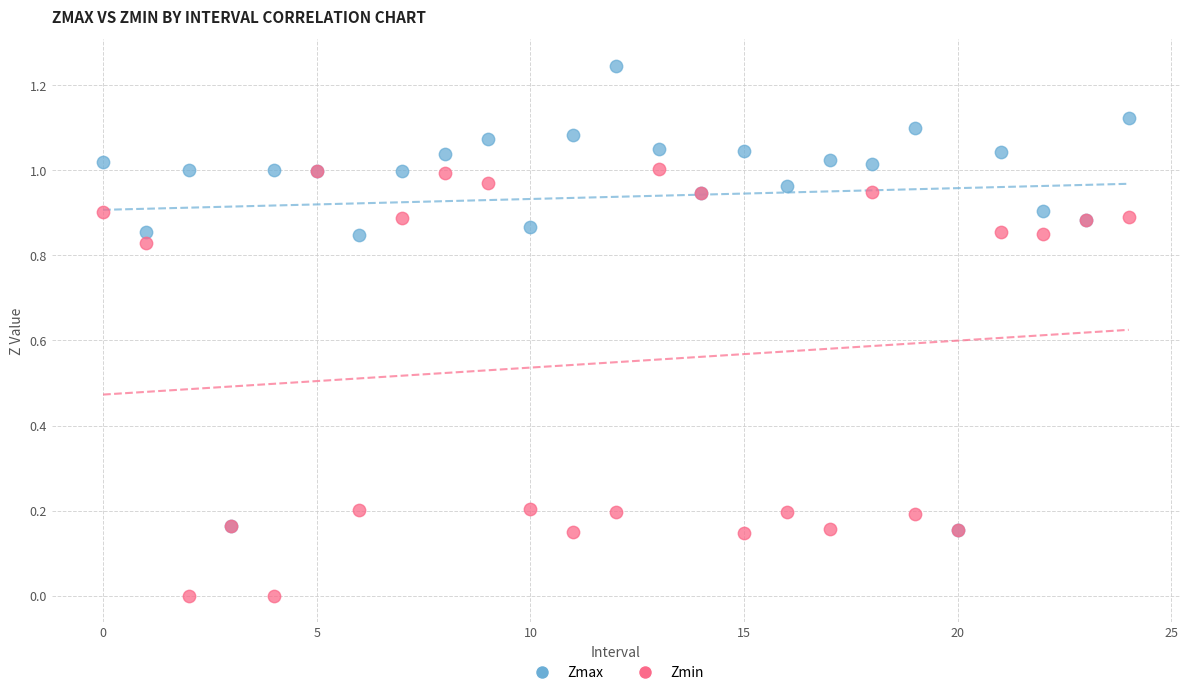

Which series contains the lowest Y value?

Zmin